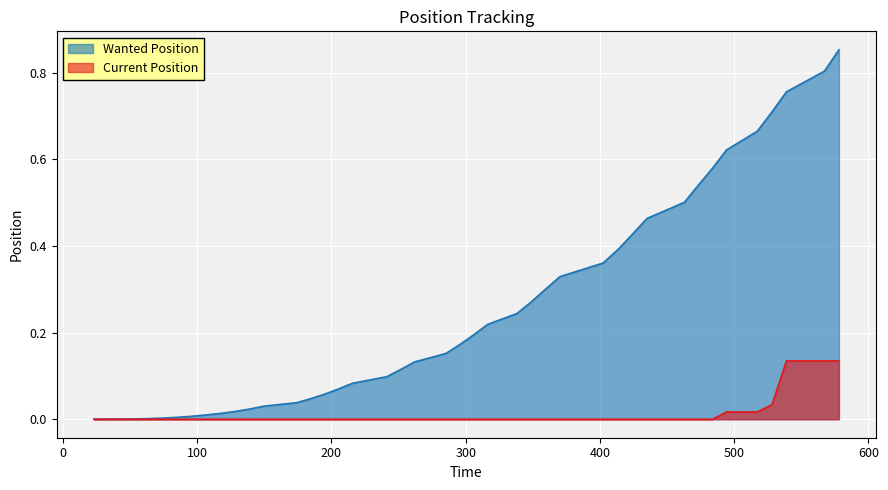

Which series has the largest total across all categories?

Wanted Position